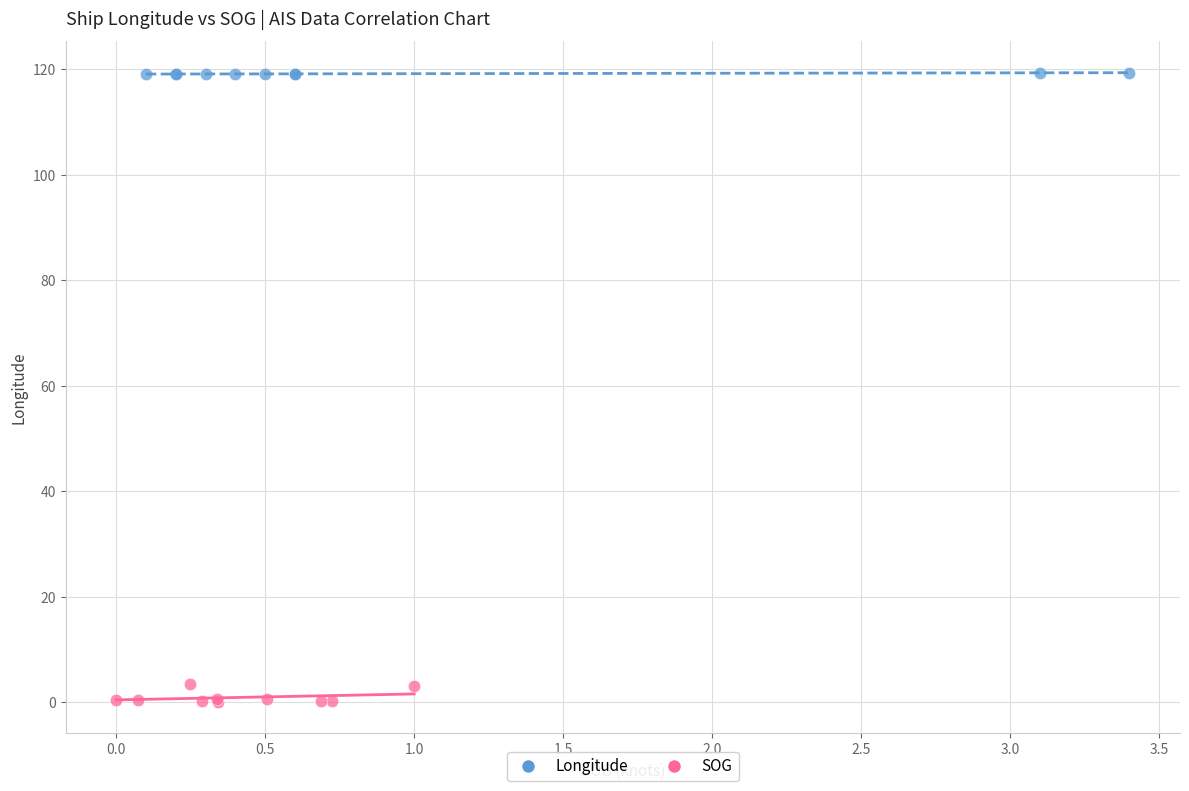

Which series has the widest spread of Y values?

SOG